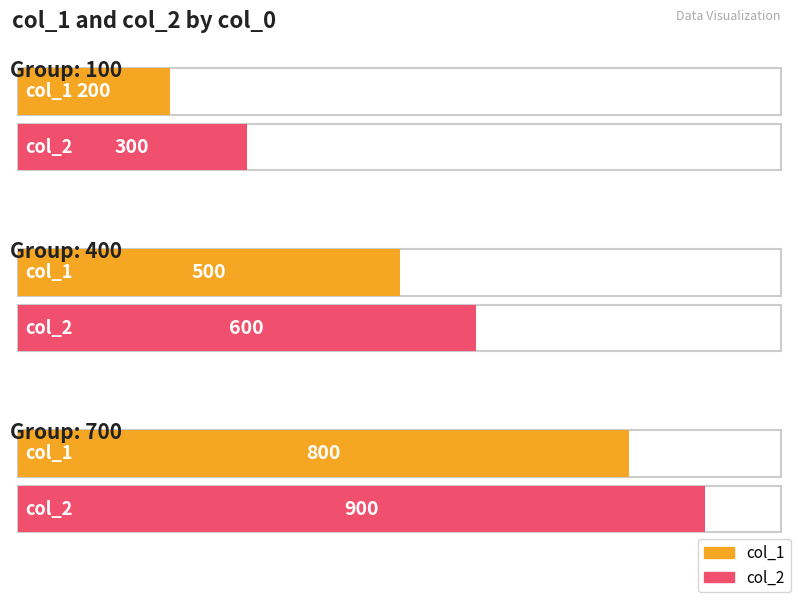

The value of col_2 at 700 is 554. True or false?

False